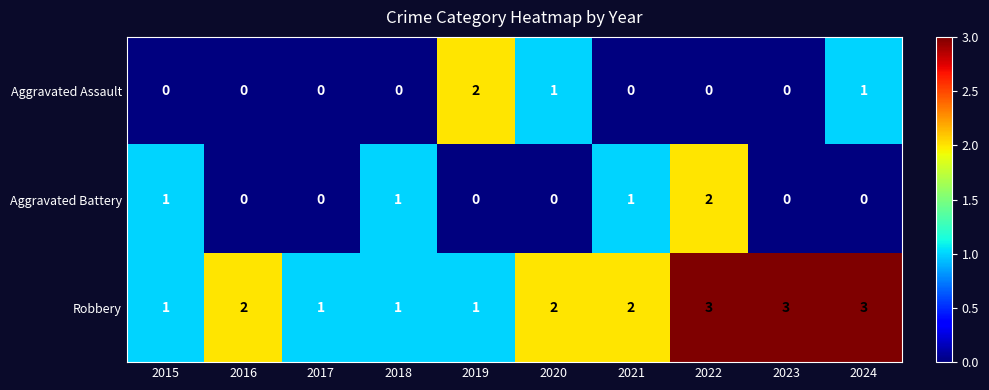

How many Robbery values are between 1 and 3?

10